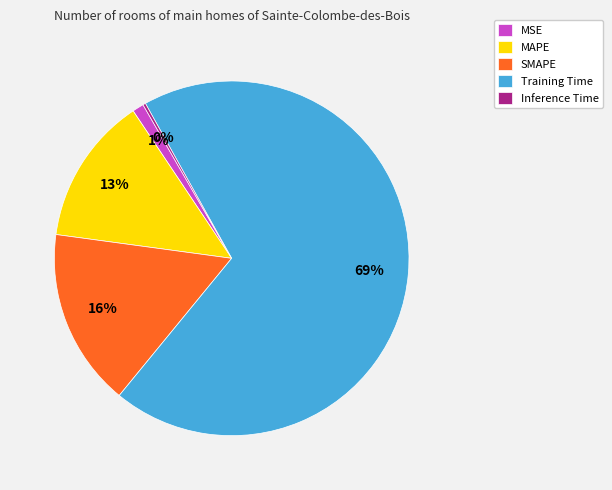

Which slice represents more than half of the pie?

Training Time